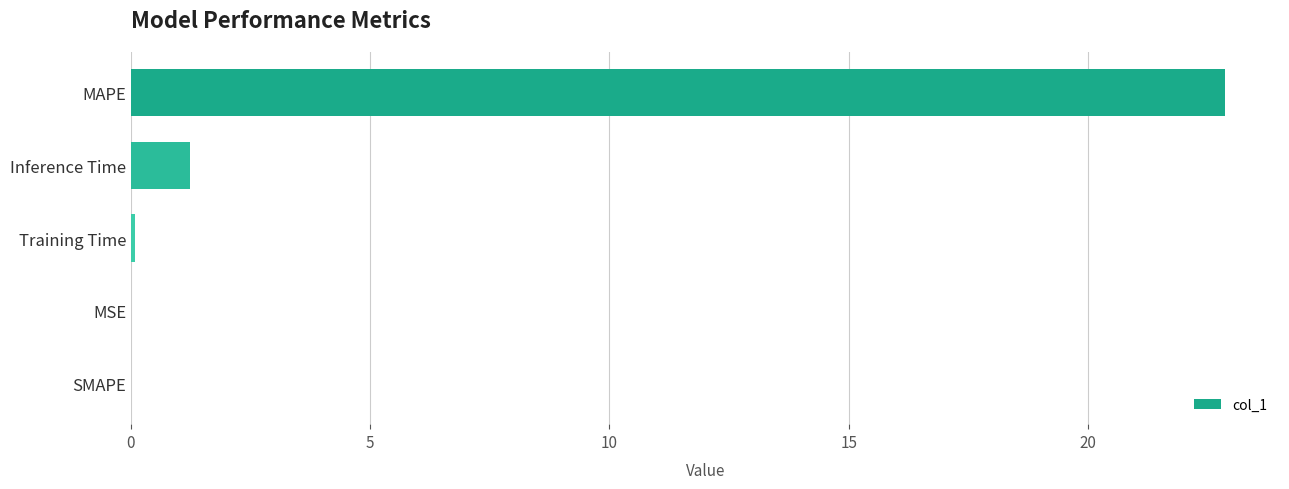

The chart shows a value of 0.0 at MSE. True or false?

True